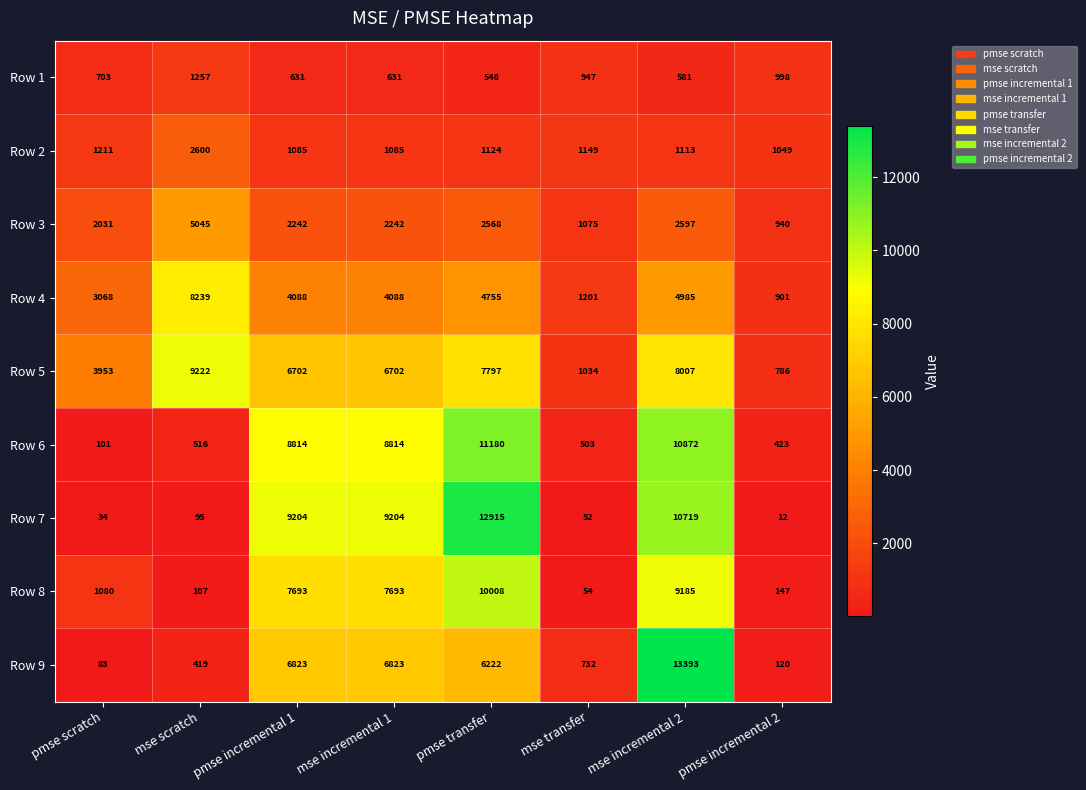

What is the difference between the Row 7 values at pmse incremental 1 and mse incremental 2?

1515